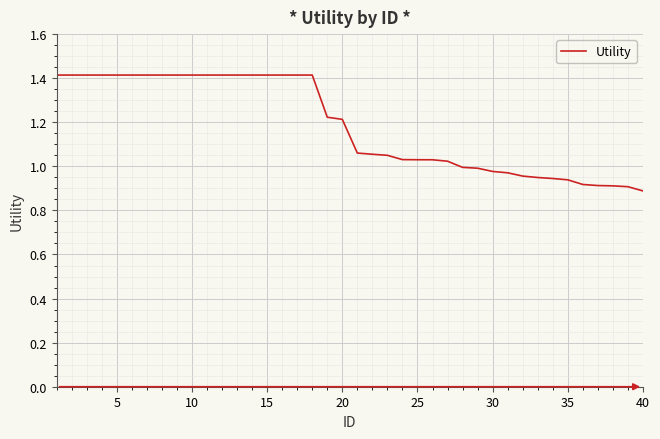

What is the difference between the maximum and minimum values?

0.5